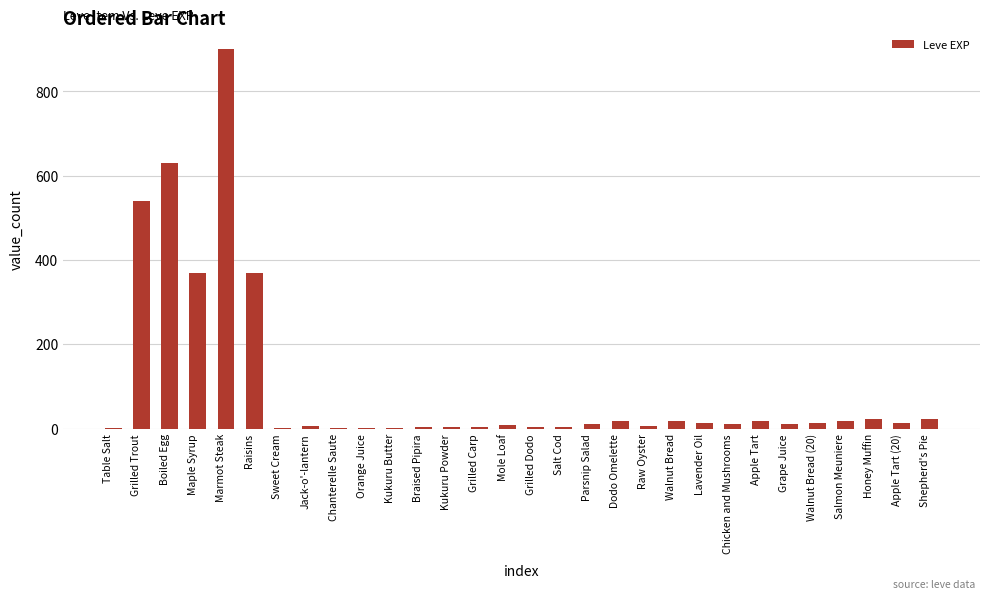

What is the sum of all values?

3040